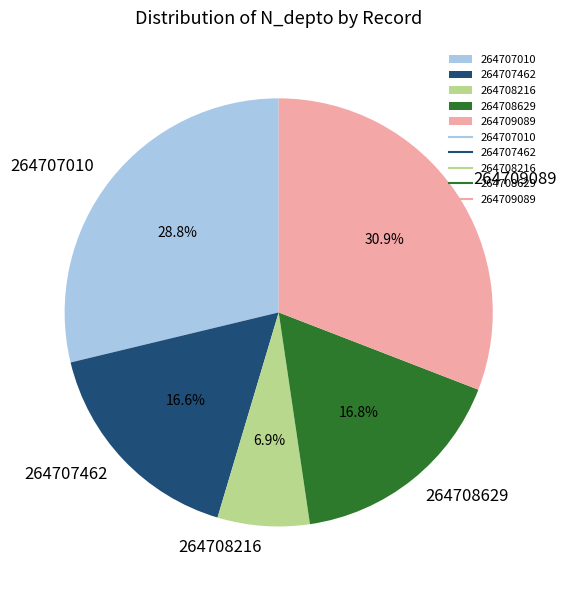

True or false: 264707010 accounts for 29% of the total.

True